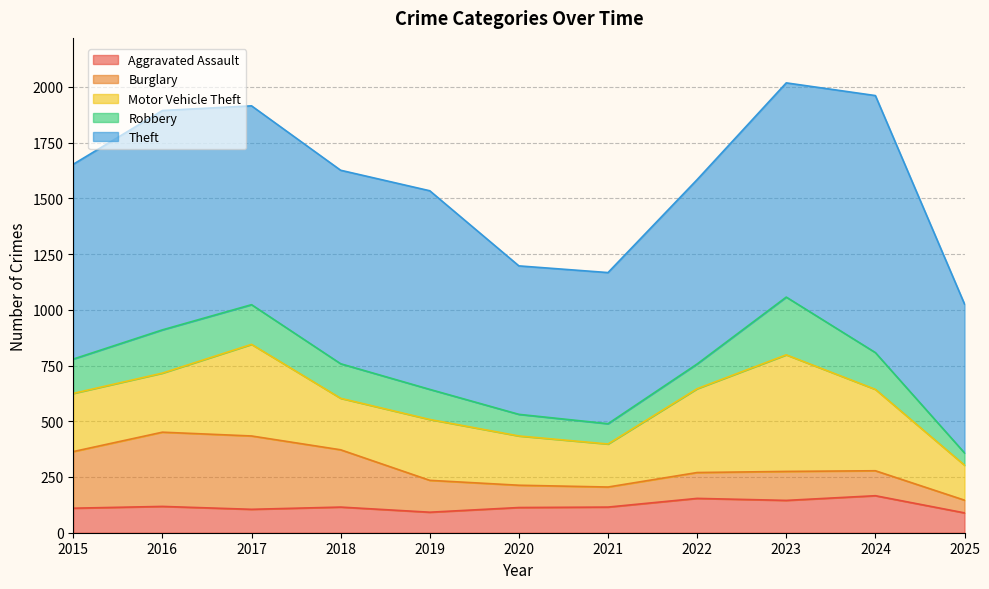

What is the sum of all Burglary values?

1921